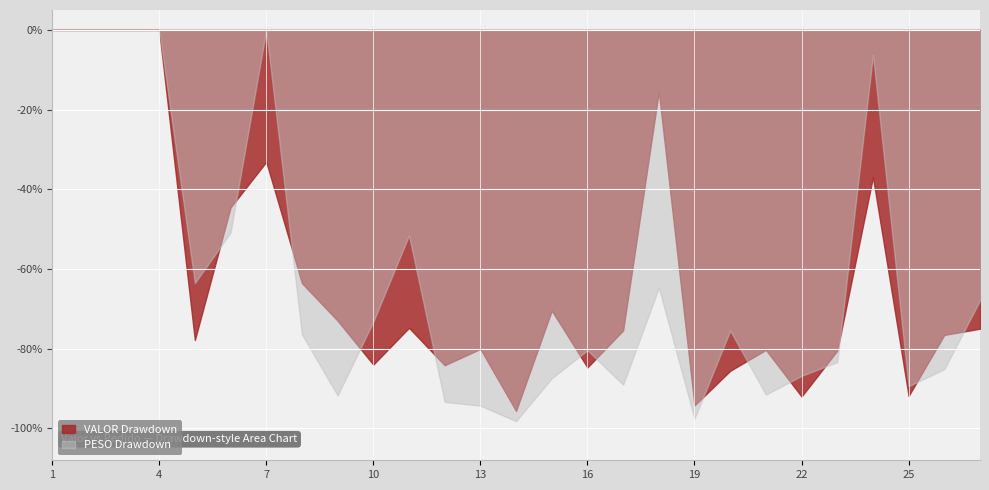

The PESO Drawdown series shows -147.4 at 25. True or false?

False